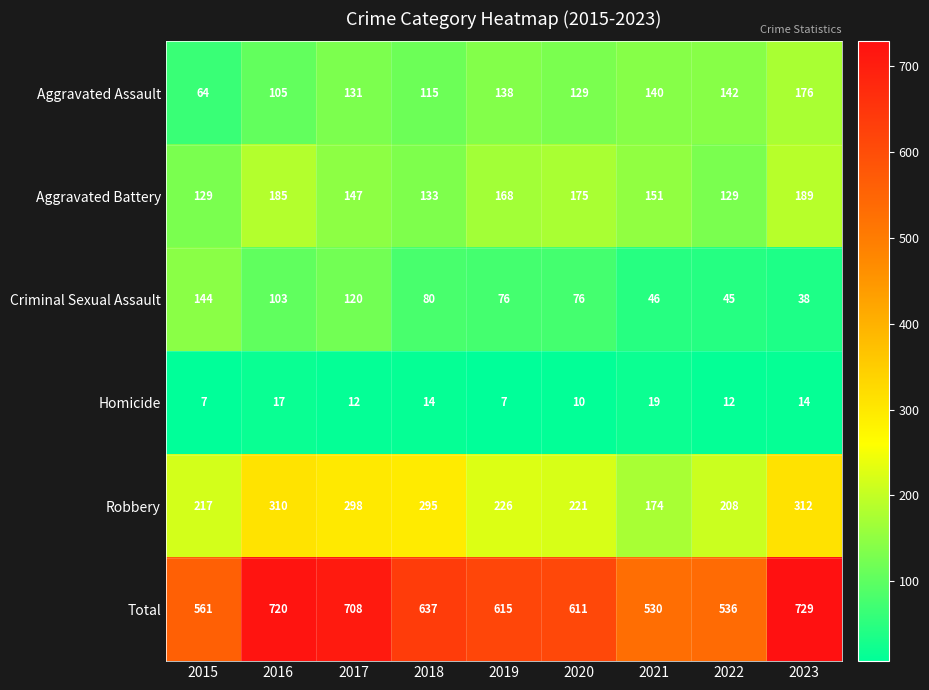

What is the maximum value shown in the chart?

729